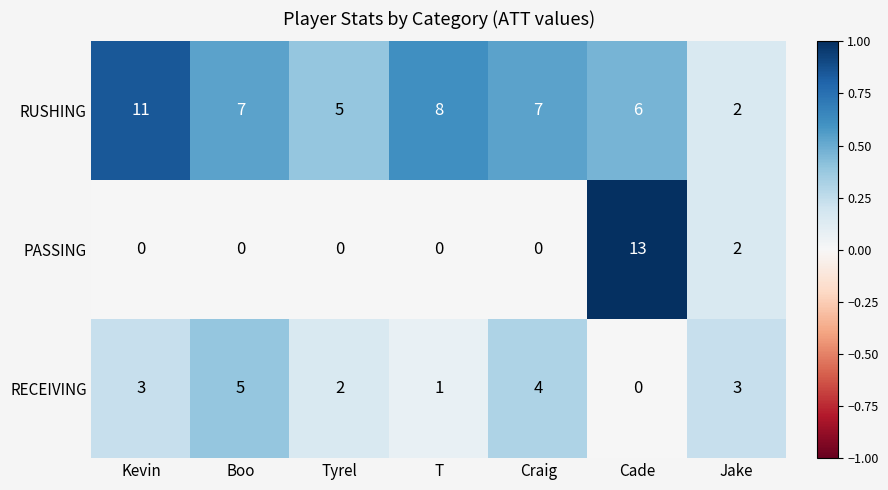

What is the difference between the second highest and minimum values in the RECEIVING series?

4